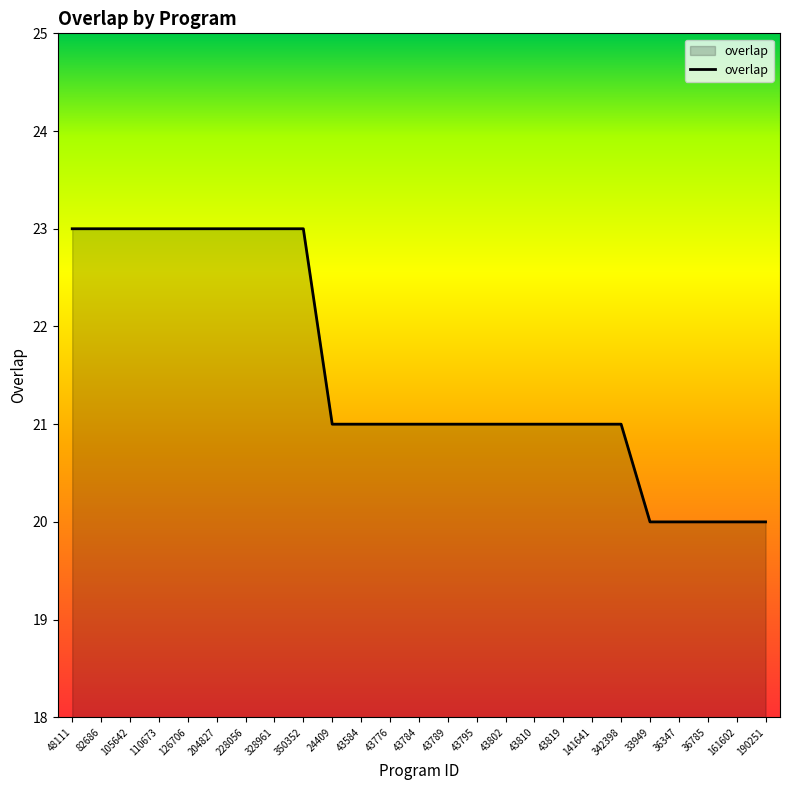

What position from the left is 190251?

25